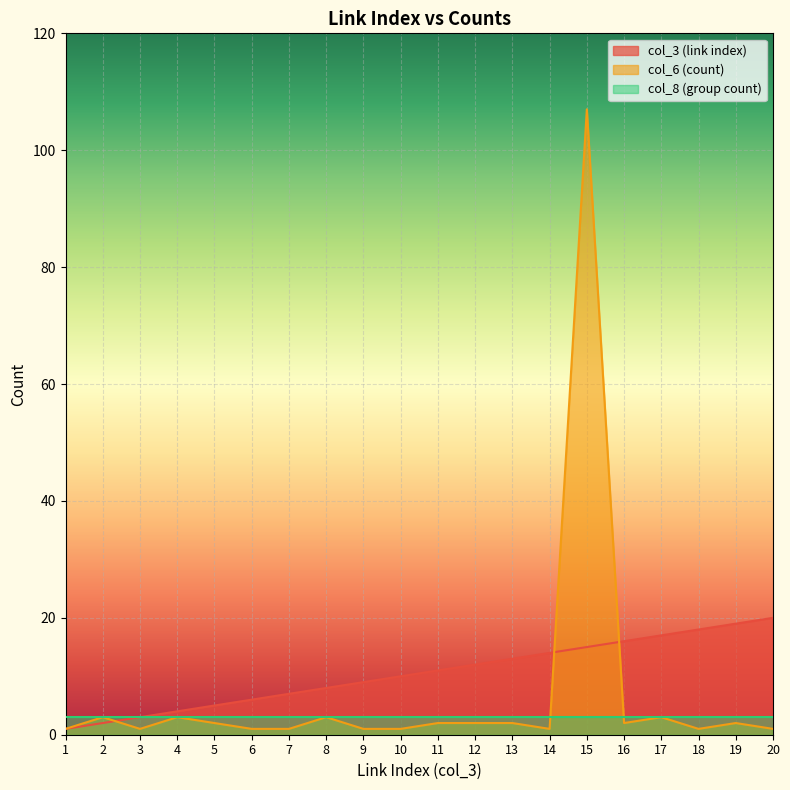

Where is col_3 (link index) nearest to the value 10?

10